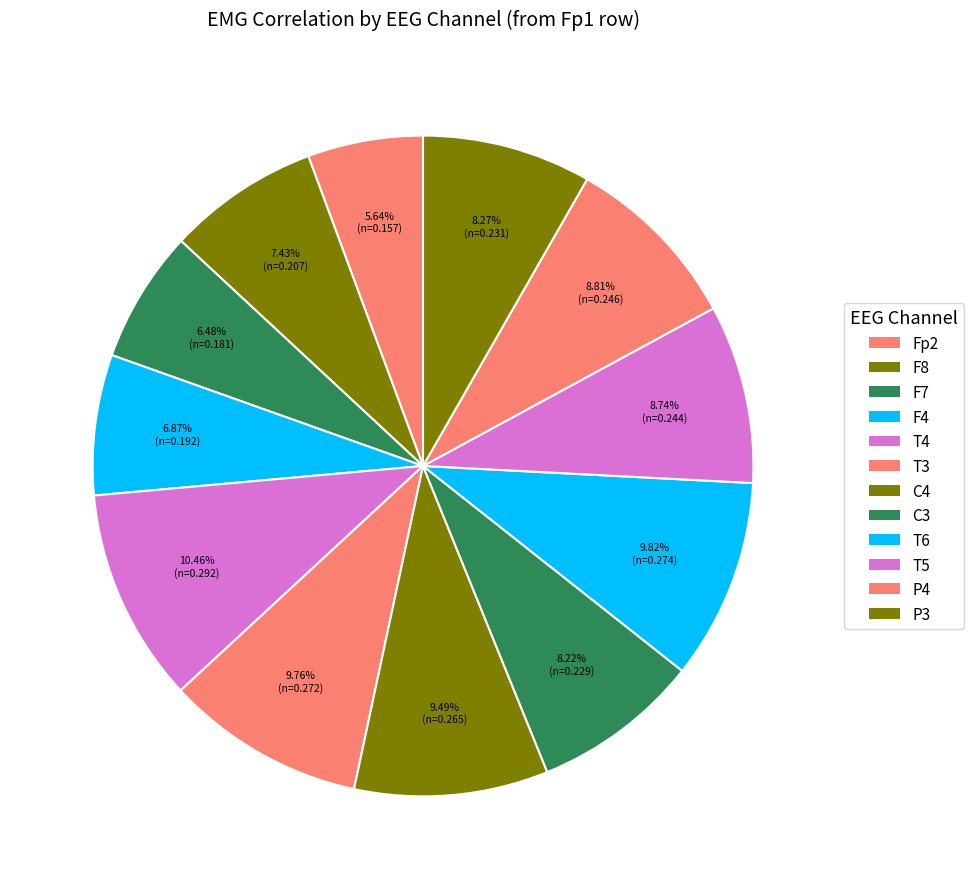

What percentage is the F8 slice, to the nearest percent?

7%